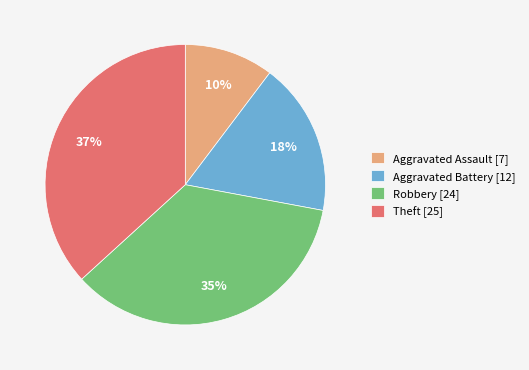

Rank the categories by value from highest to lowest.

Theft, Robbery, Aggravated Battery, Aggravated Assault